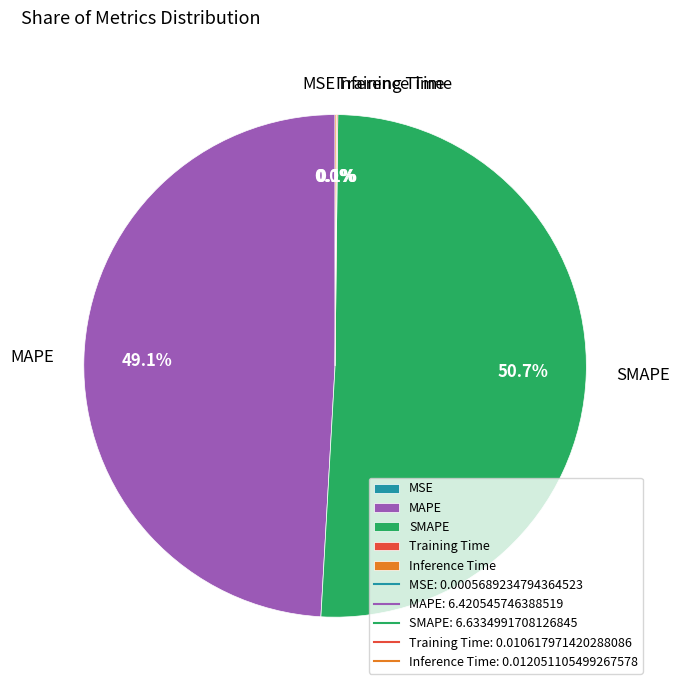

Is there any slice that represents more than half of the pie?

Yes